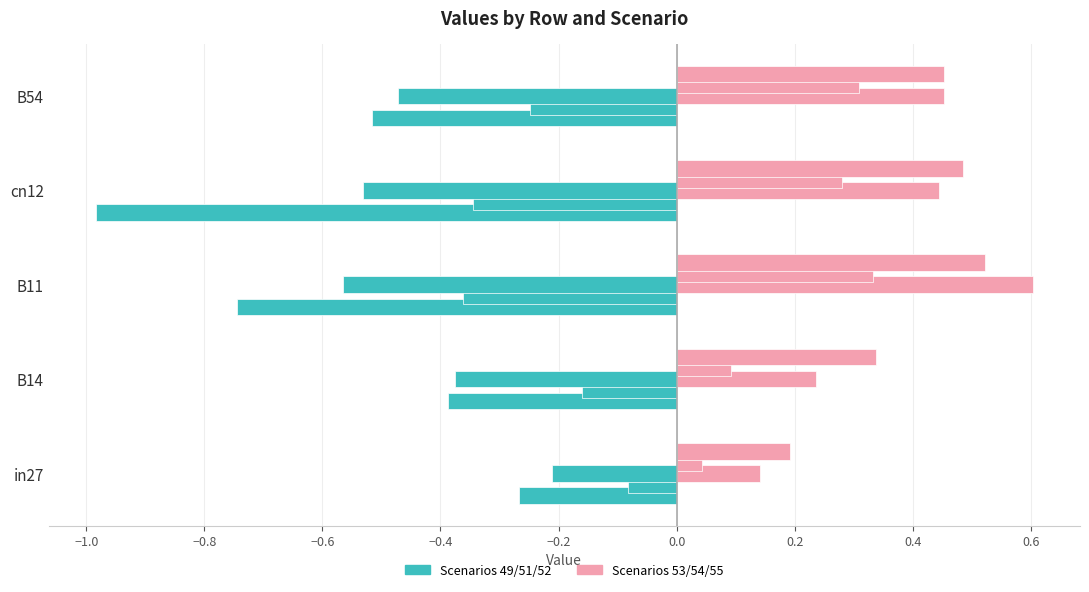

How many data points does each series have?

5